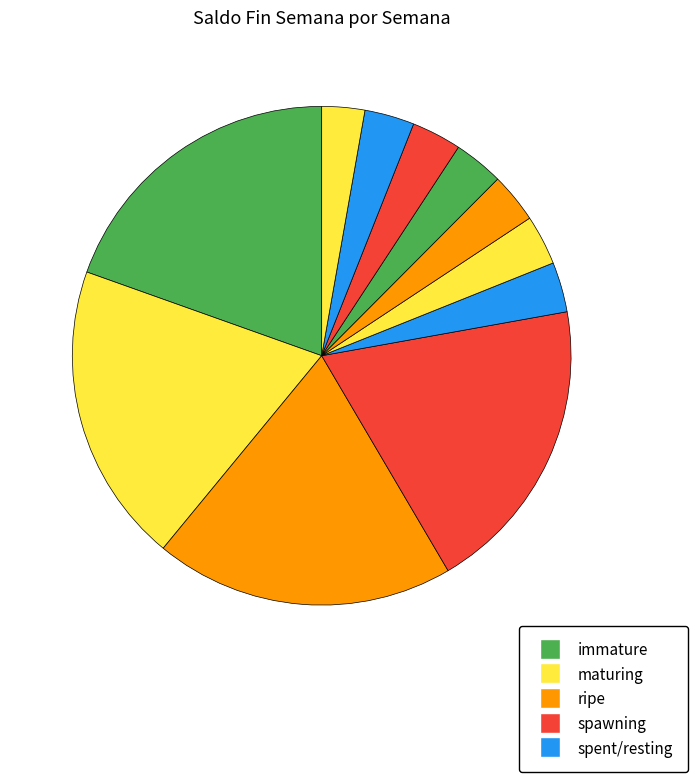

How many slices are in this pie chart?

11